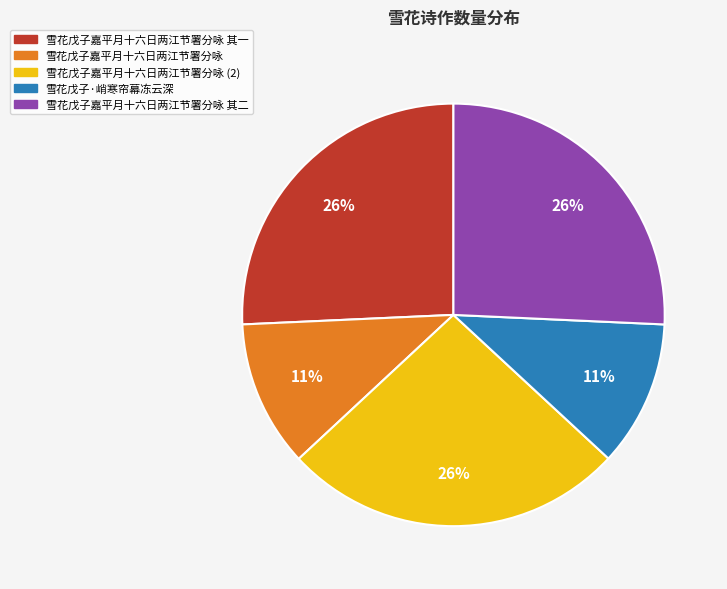

To the nearest percent, what portion does 雪花戊子嘉平月十六日两江节署分咏 其一 represent?

26%